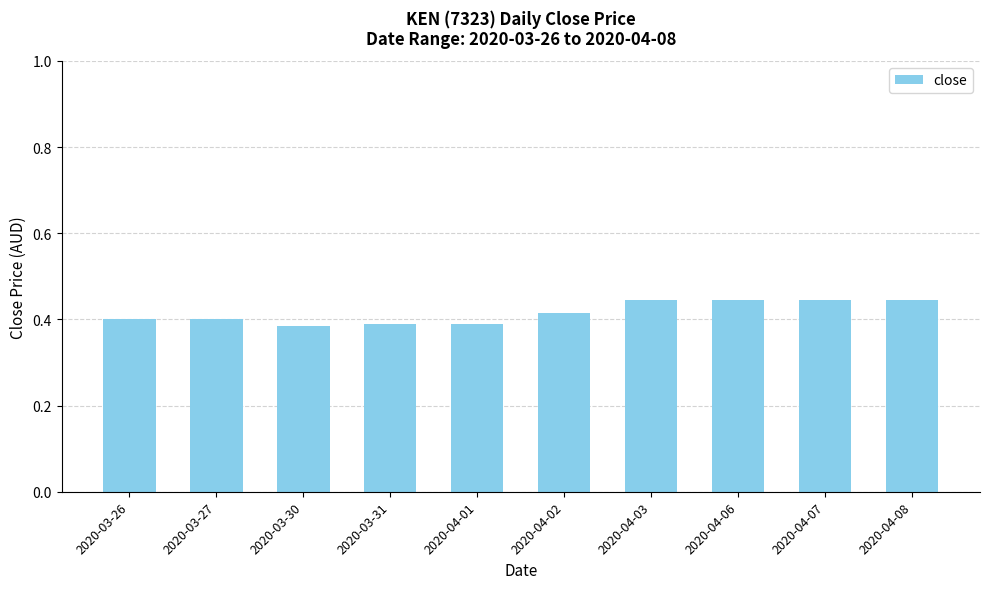

True or false: the data shows 0.6 at 2020-04-07.

False